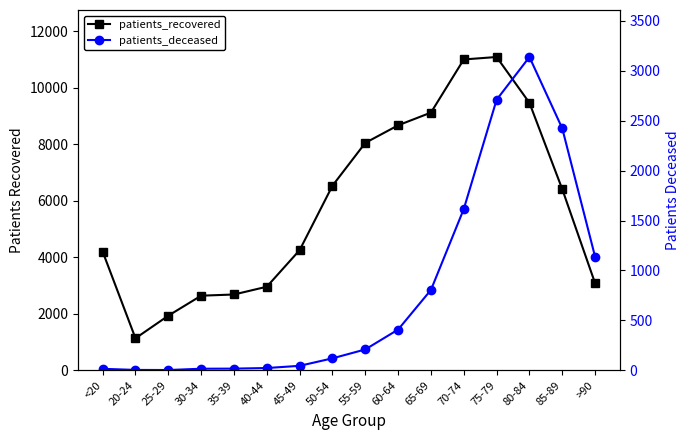

Reading right to left, extract all data points from this chart.

patients_recovered: >90=3082	85-89=6411	80-84=9468	75-79=11091	70-74=11004	65-69=9123	60-64=8673	55-59=8051	50-54=6535	45-49=4254	40-44=2959	35-39=2684	30-34=2642	25-29=1934	20-24=1134	<20=4202
patients_deceased: >90=1137	85-89=2422	80-84=3137	75-79=2709	70-74=1615	65-69=805	60-64=408	55-59=209	50-54=120	45-49=45	40-44=23	35-39=17	30-34=16	25-29=3	20-24=4	<20=15